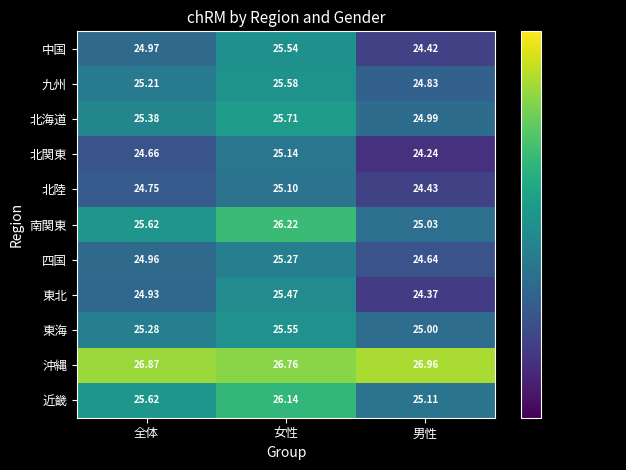

Between 全体 and 男性, which series saw the biggest shift?

南関東